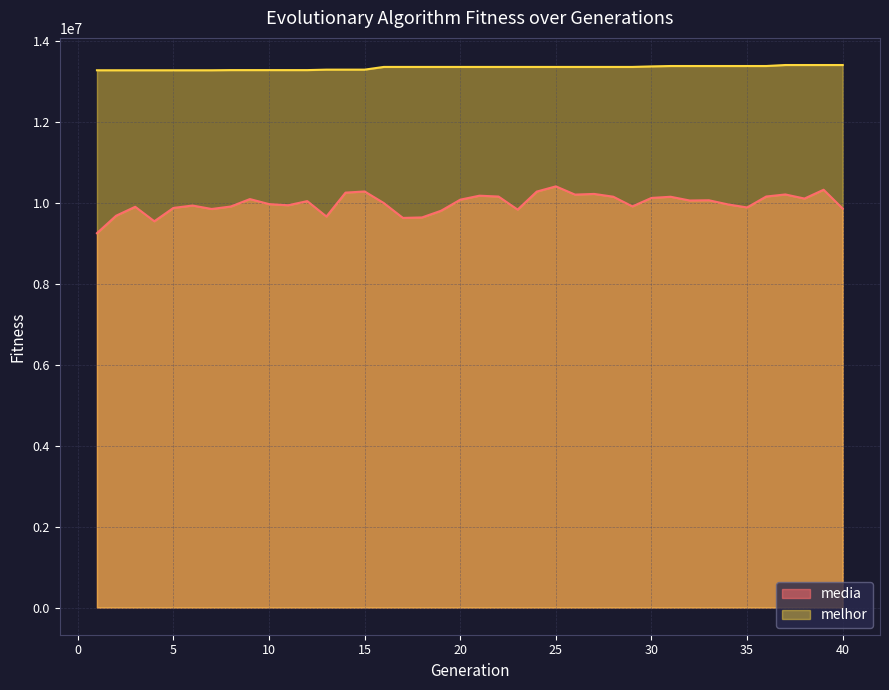

What is the approximate value of media at 2?

9676048.4